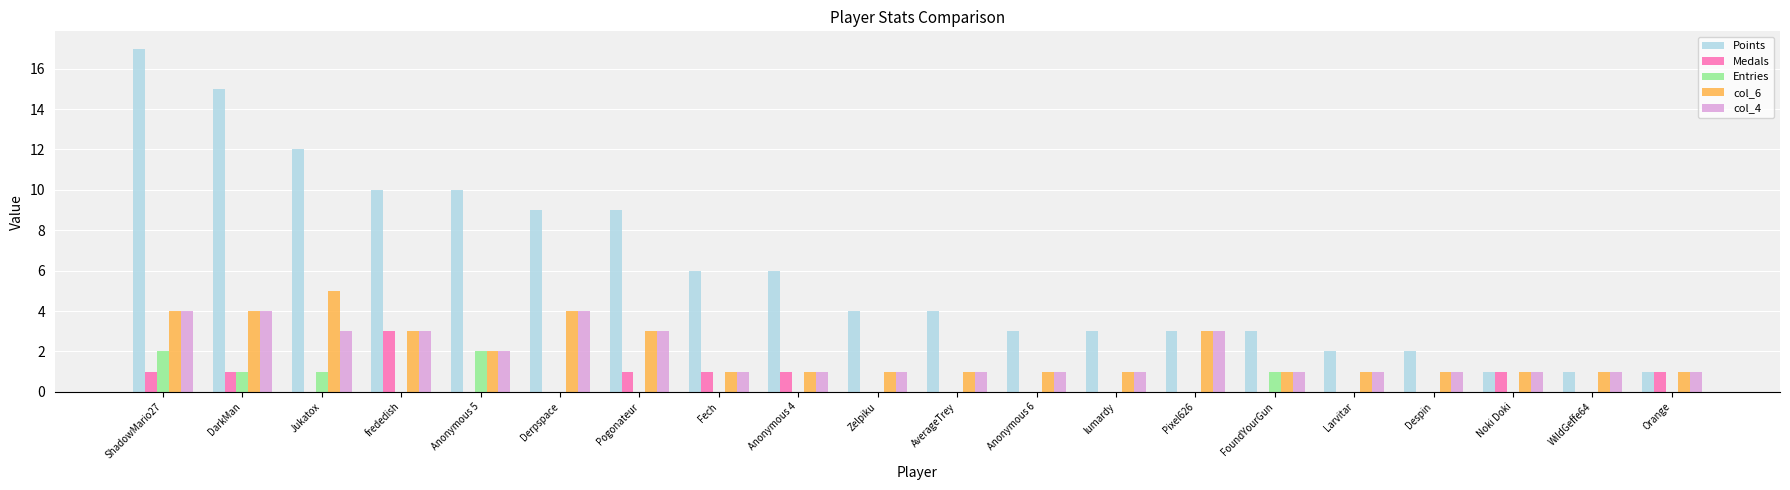

Is it true that col_4 equals 3 at frededish?

True